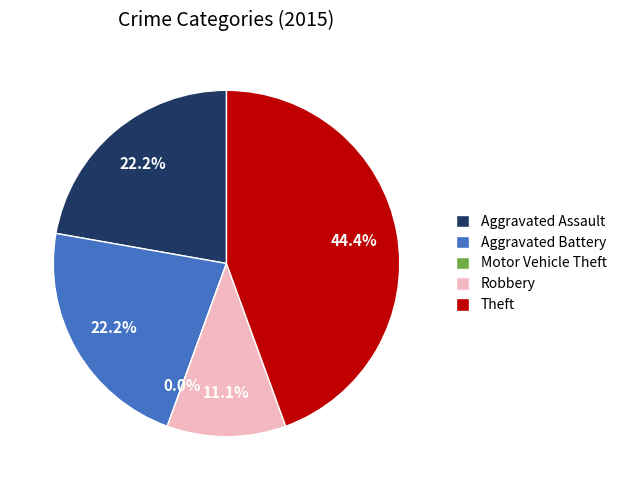

To the nearest percent, what is the average slice percentage?

20%